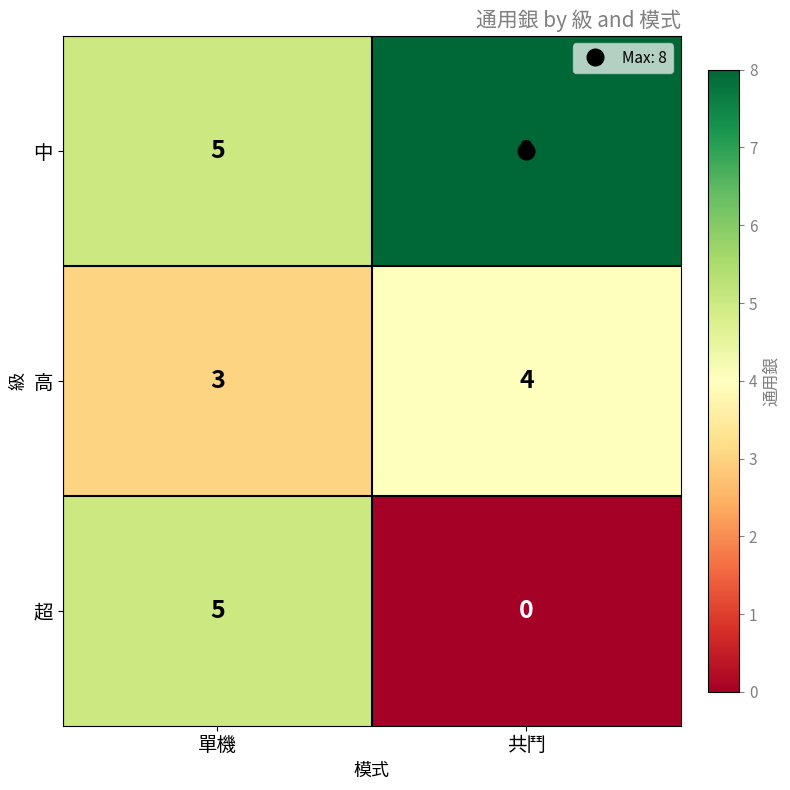

How many series are shown in this chart?

3